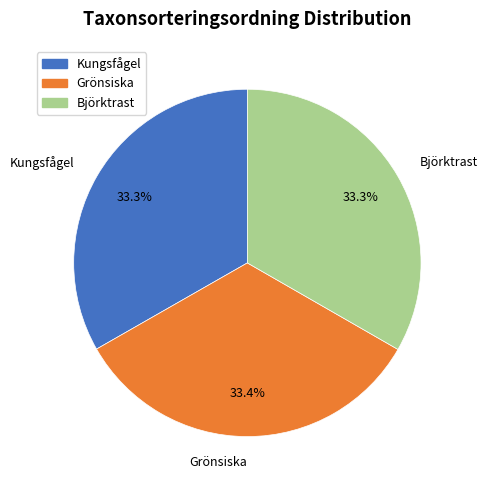

What percentage is the Kungsfågel slice, to the nearest percent?

33%